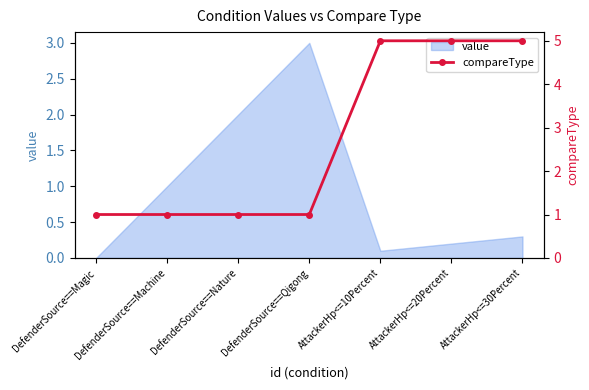

What is the label of the 5th point from the right?

DefenderSource==Nature